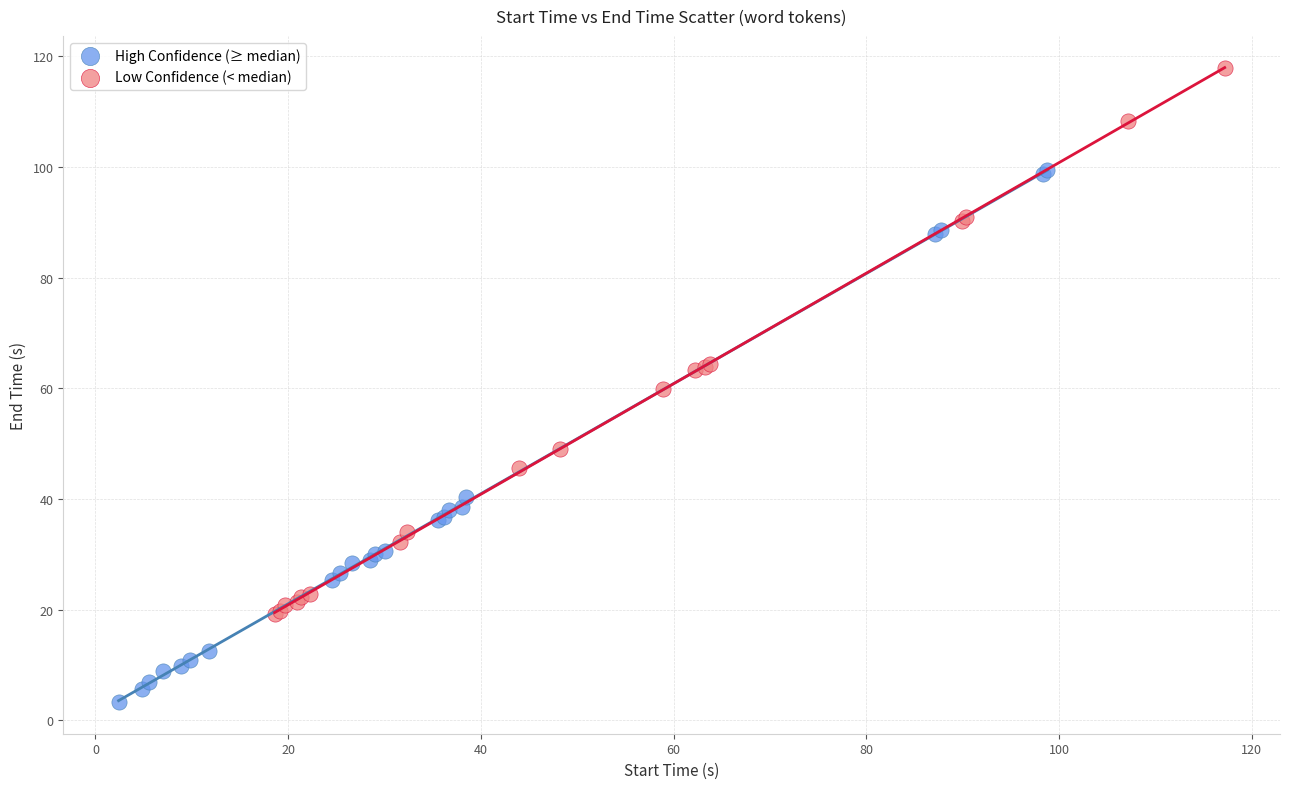

What are all the series names shown in the legend?

High Confidence (≥ median), Low Confidence (< median)